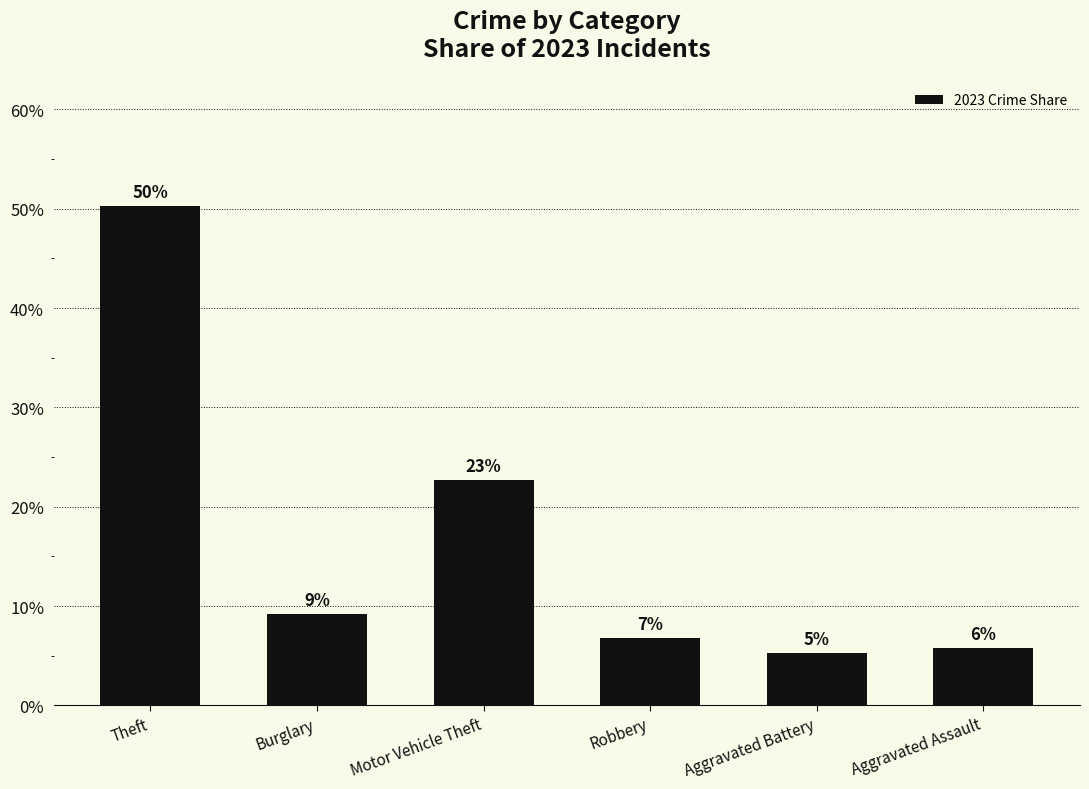

Between Aggravated Battery and Burglary, which is larger?

Burglary